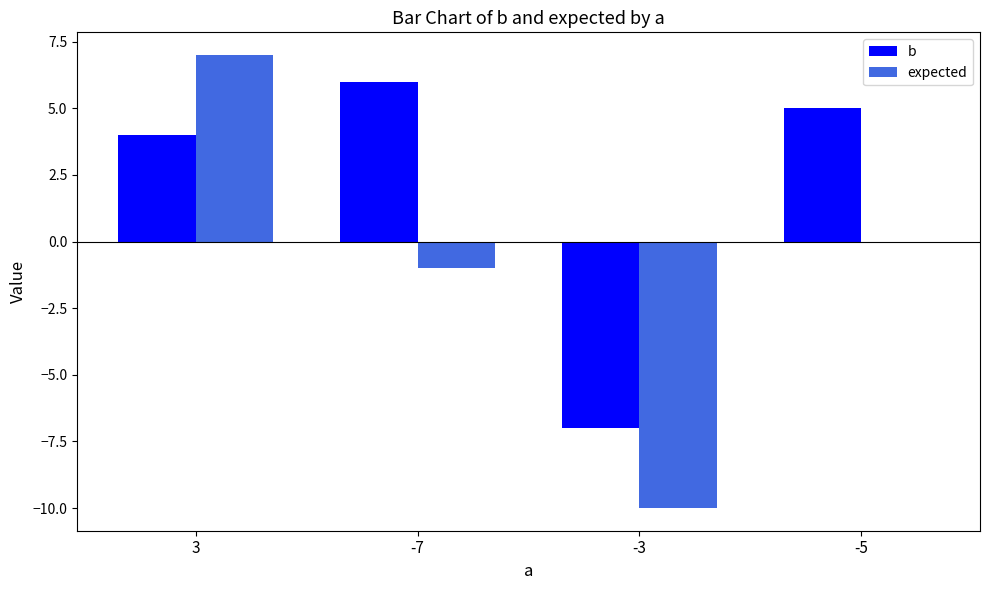

What is the sum of all b values?

8